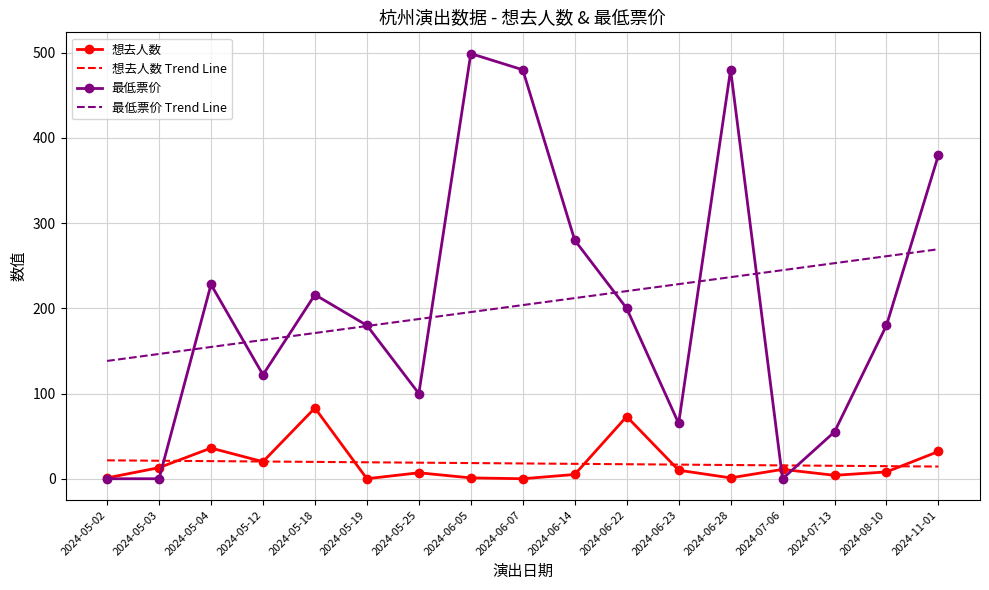

What is the difference between the second highest and second lowest values in the 想去人数 series?

73.0